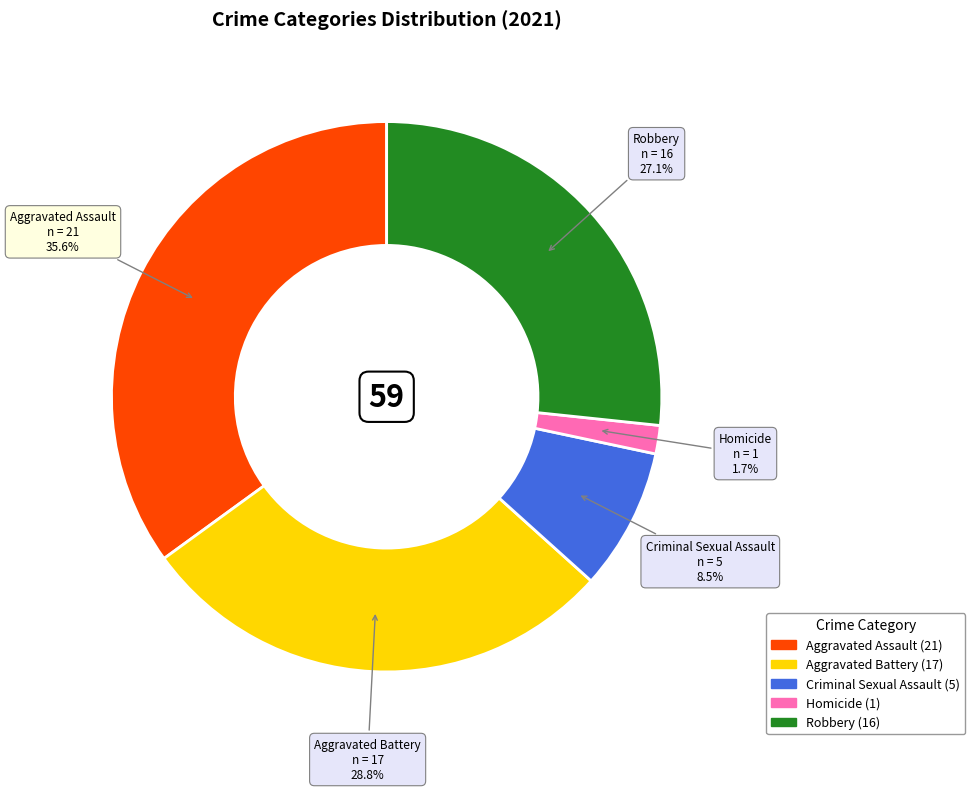

What is the change in value from Criminal Sexual Assault to Robbery?

+11